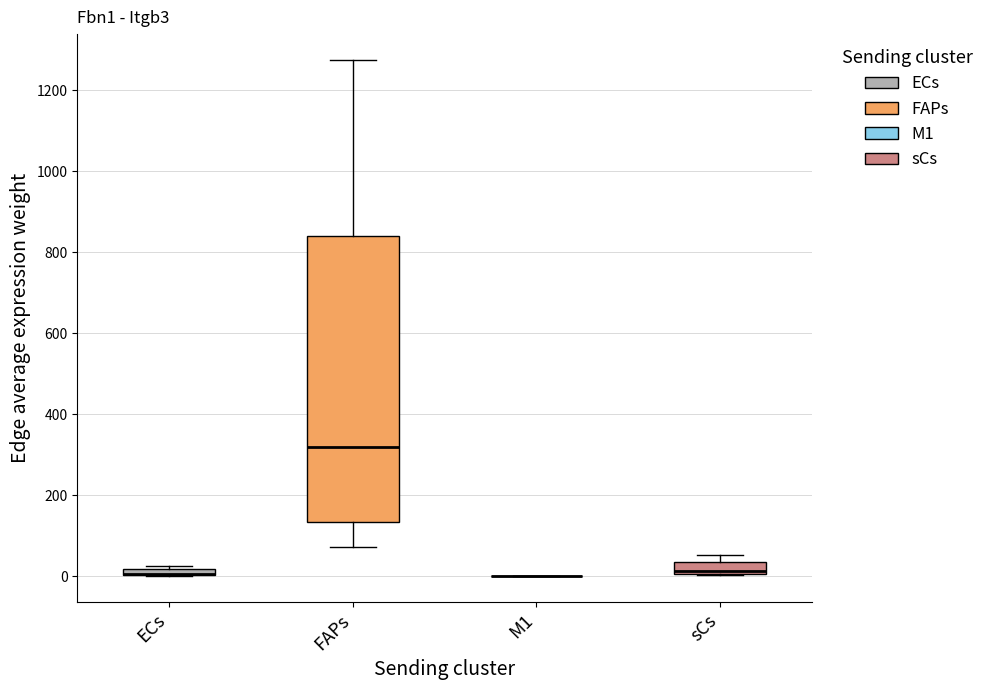

Comparing the boxes themselves (not the whiskers), which one is the tallest?

FAPs